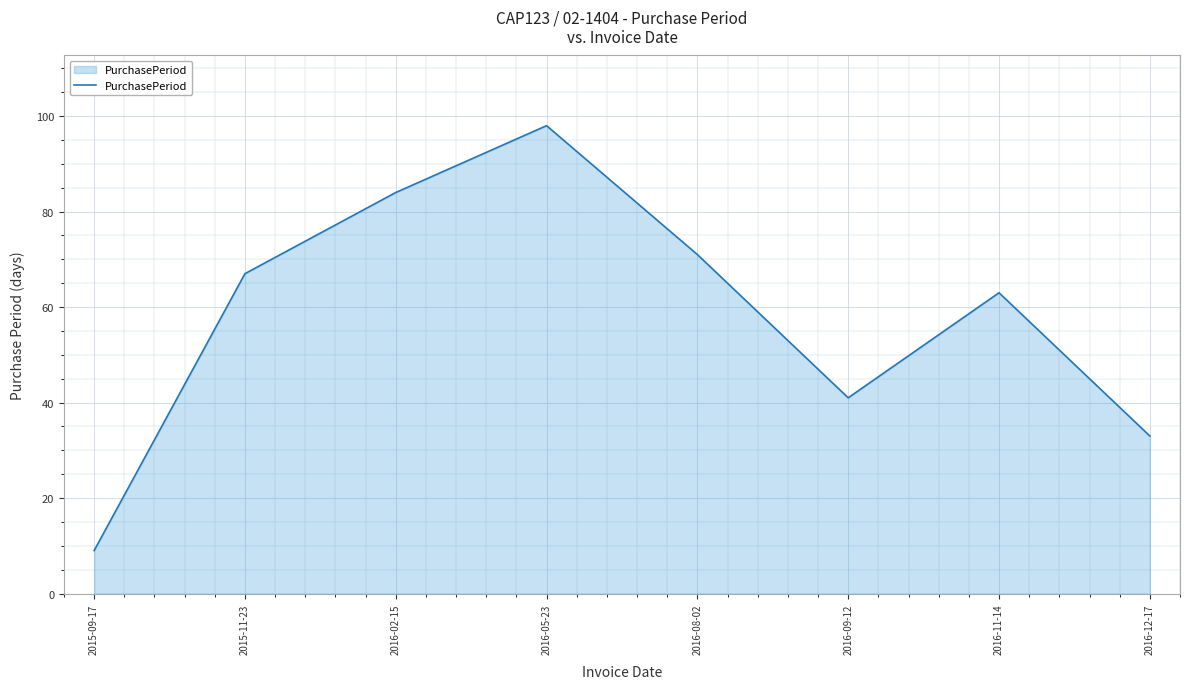

List the labels in order of value, largest first.

2016-05-23, 2016-02-15, 2016-08-02, 2015-11-23, 2016-11-14, 2016-09-12, 2016-12-17, 2015-09-17